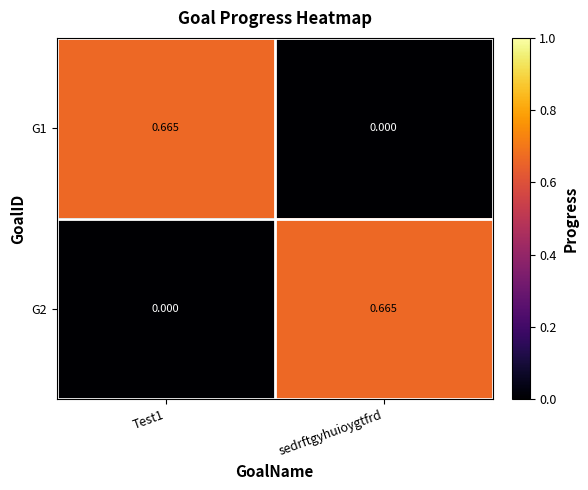

How many distinct data groups are displayed?

2